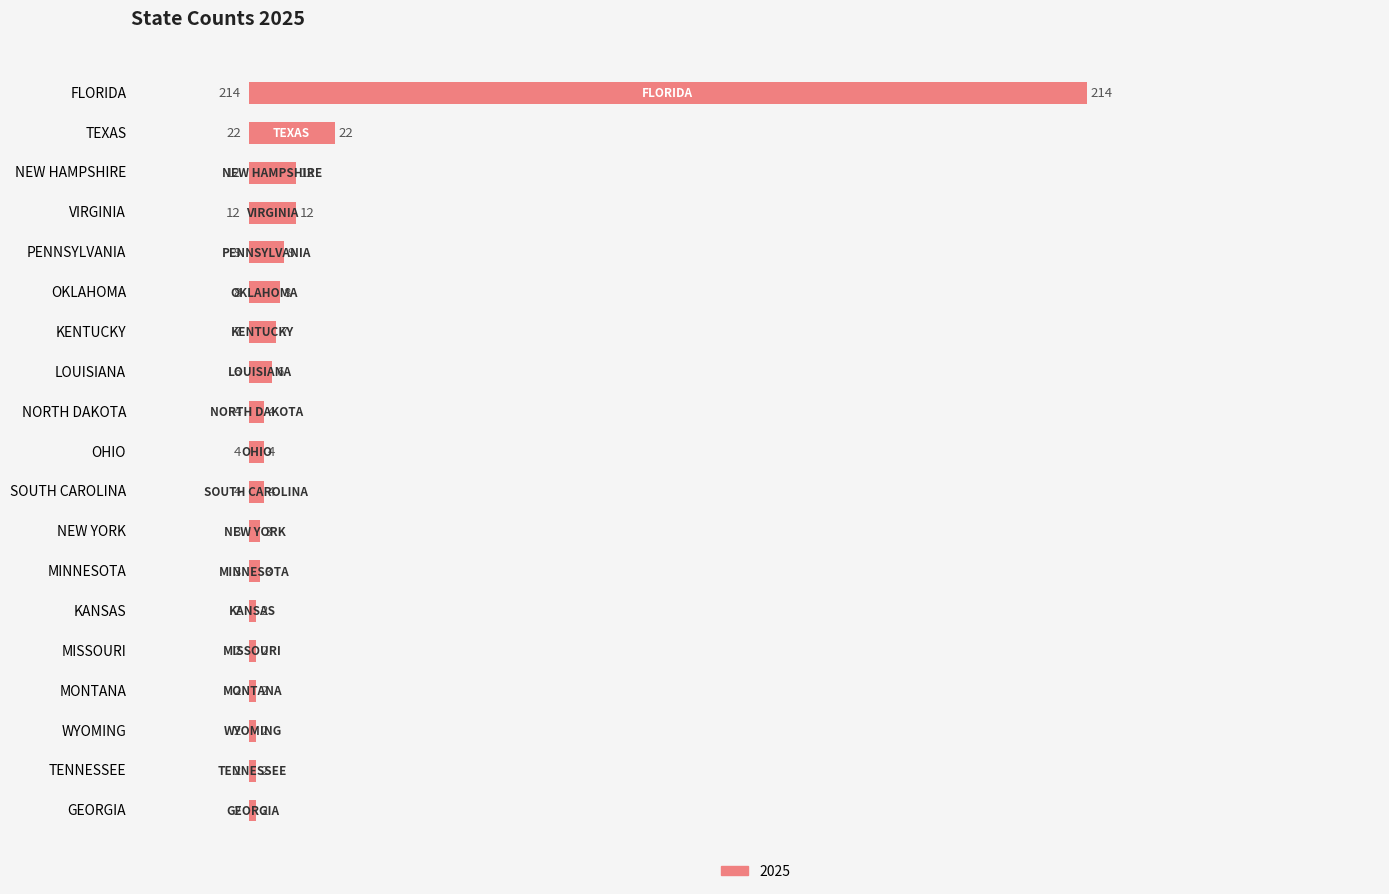

What is the greatest value displayed?

214